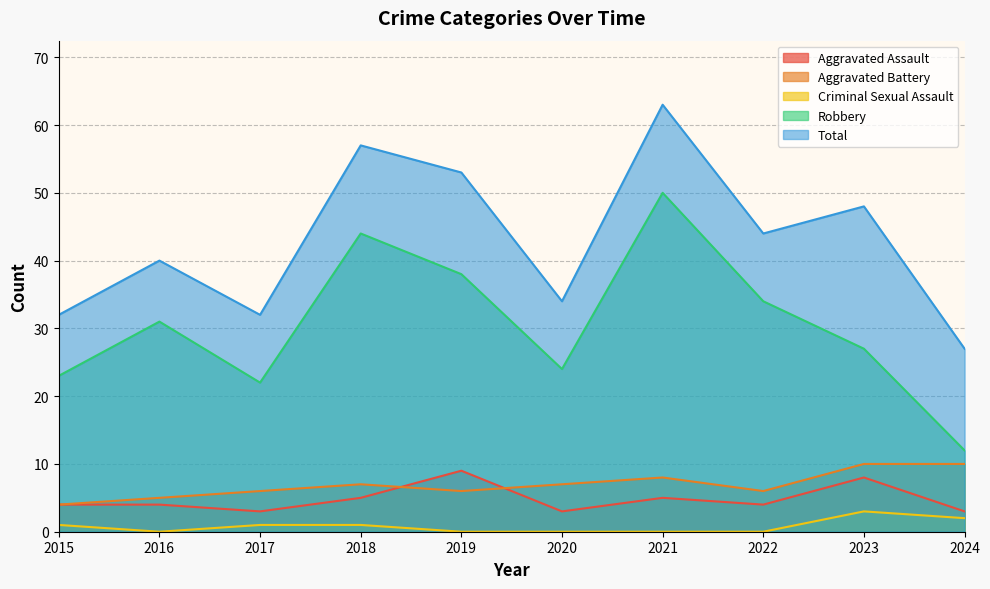

At which category does the chart reach its minimum across all series?

2016